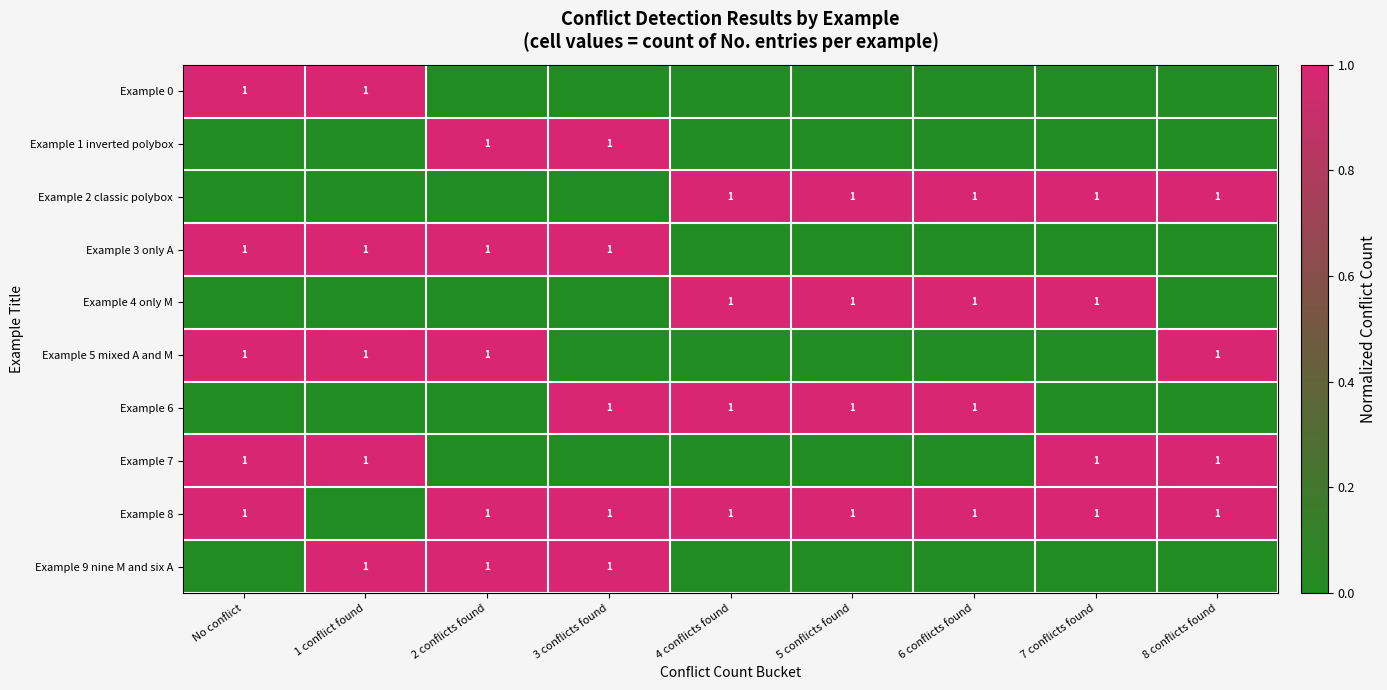

What is the sum of all Example 0 values?

2